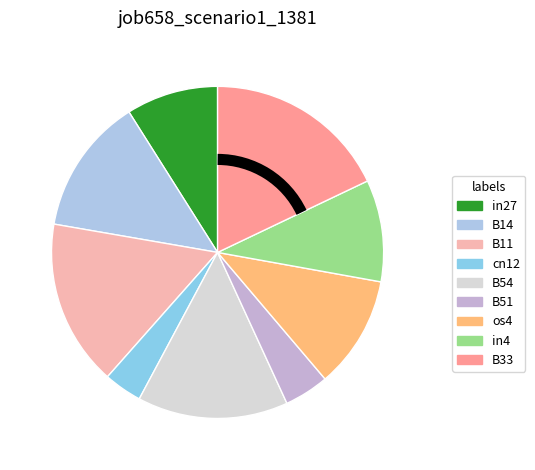

To the nearest percent, what is the average slice percentage?

11%